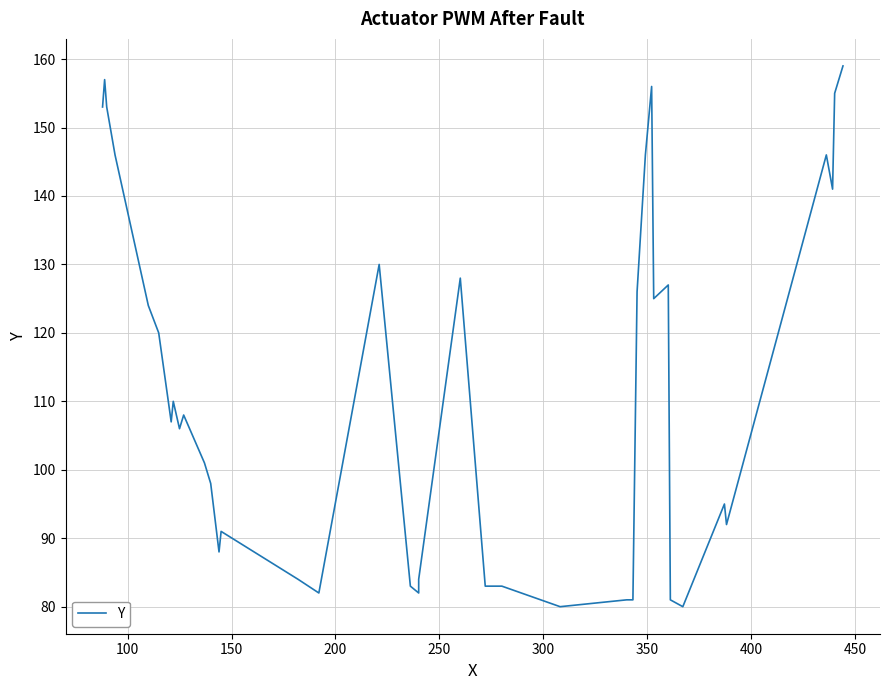

What is the maximum value shown in the chart?

159